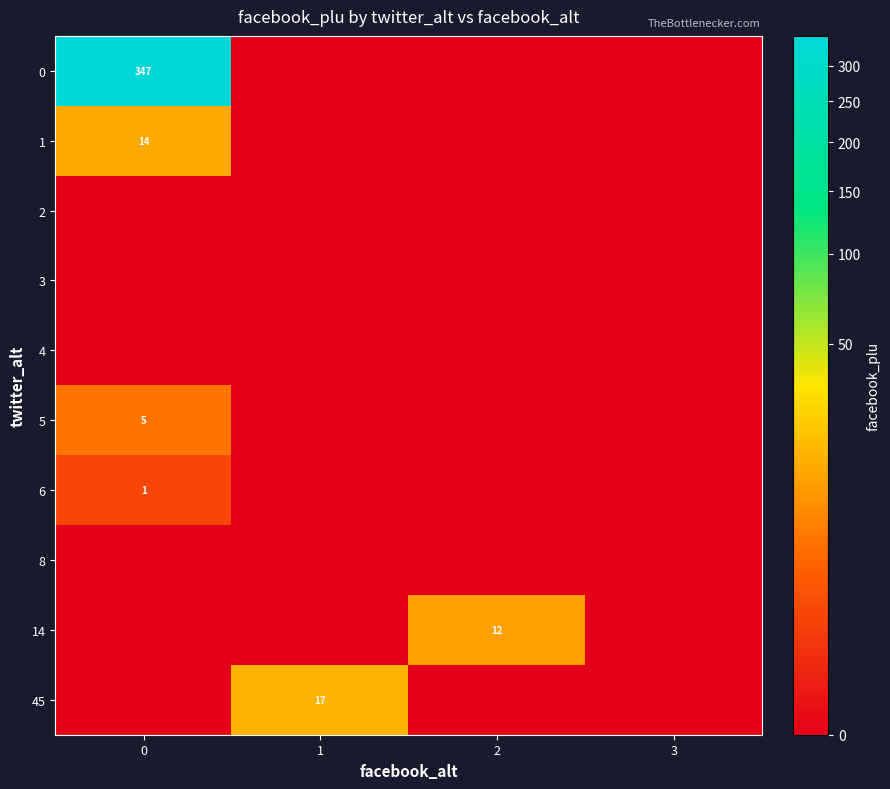

True or false: 1 has a value of 14 at 0.

True